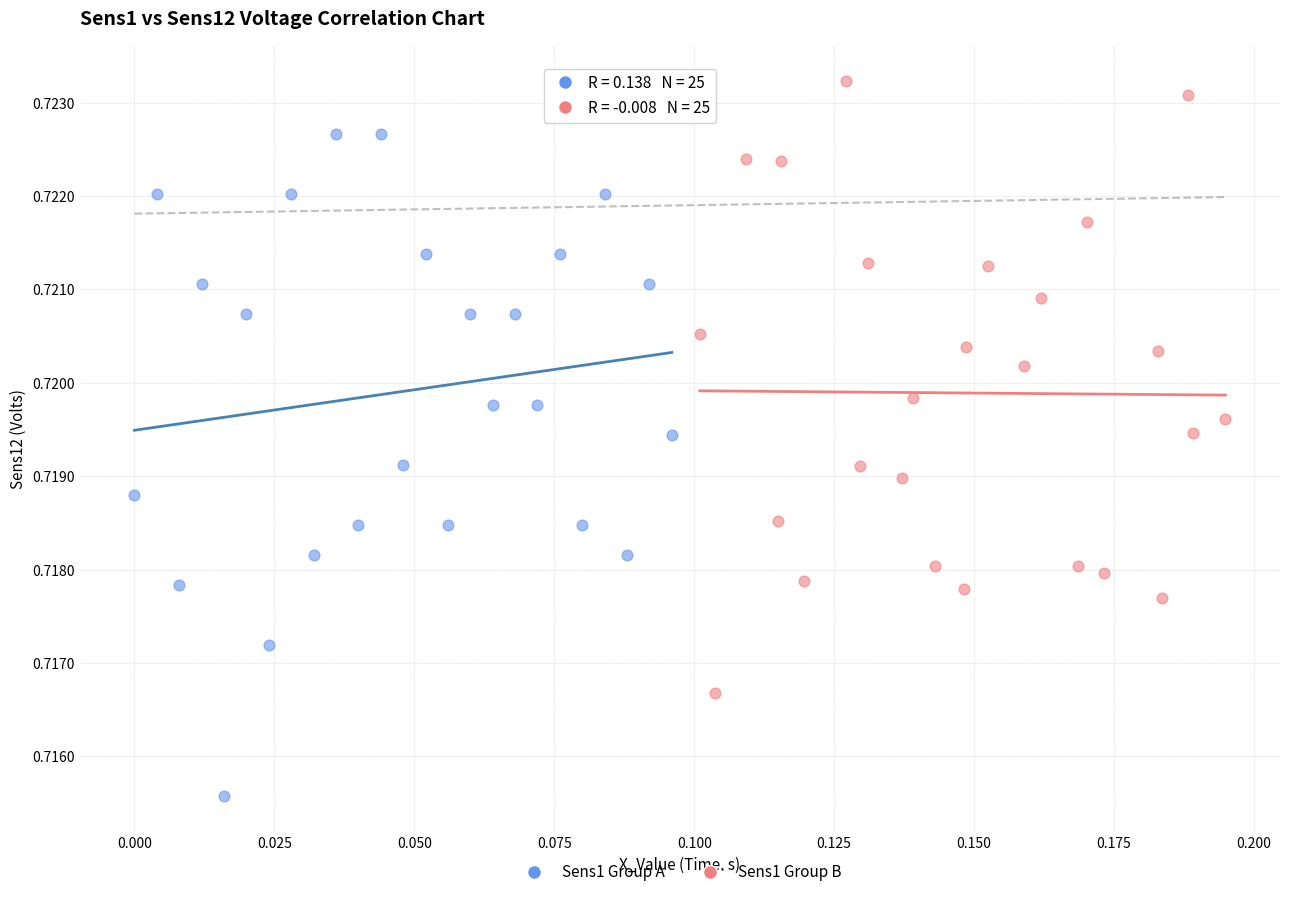

Which series reaches the minimum Y coordinate?

Sens1 Group A